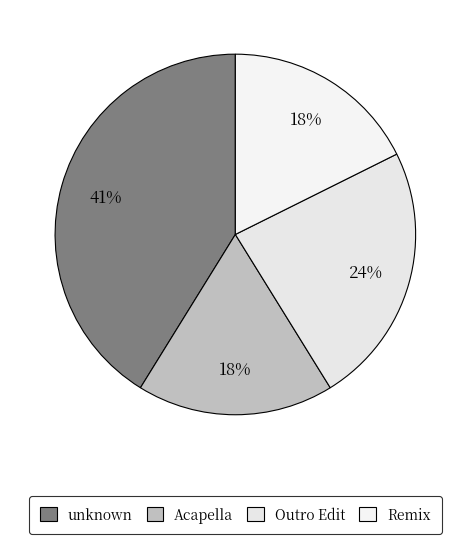

Is Outro Edit the majority of the pie?

No